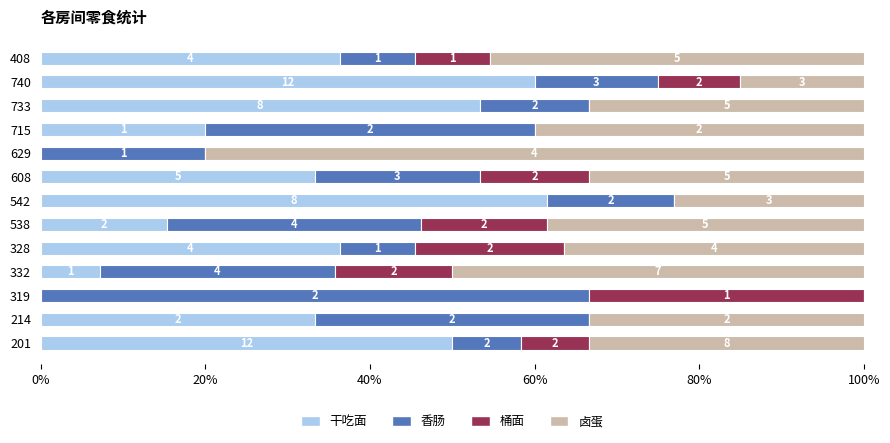

Reading right to left, extract all data points from this chart.

干吃面: 36.4	60.0	53.3	20.0	0.0	33.3	61.5	15.4	36.4	7.1	0.0	33.3	50.0
香肠: 9.1	15.0	13.3	40.0	20.0	20.0	15.4	30.8	9.1	28.6	66.7	33.3	8.3
桶面: 9.1	10.0	0.0	0.0	0.0	13.3	0.0	15.4	18.2	14.3	33.3	0.0	8.3
卤蛋: 45.5	15.0	33.3	40.0	80.0	33.3	23.1	38.5	36.4	50.0	0.0	33.3	33.3